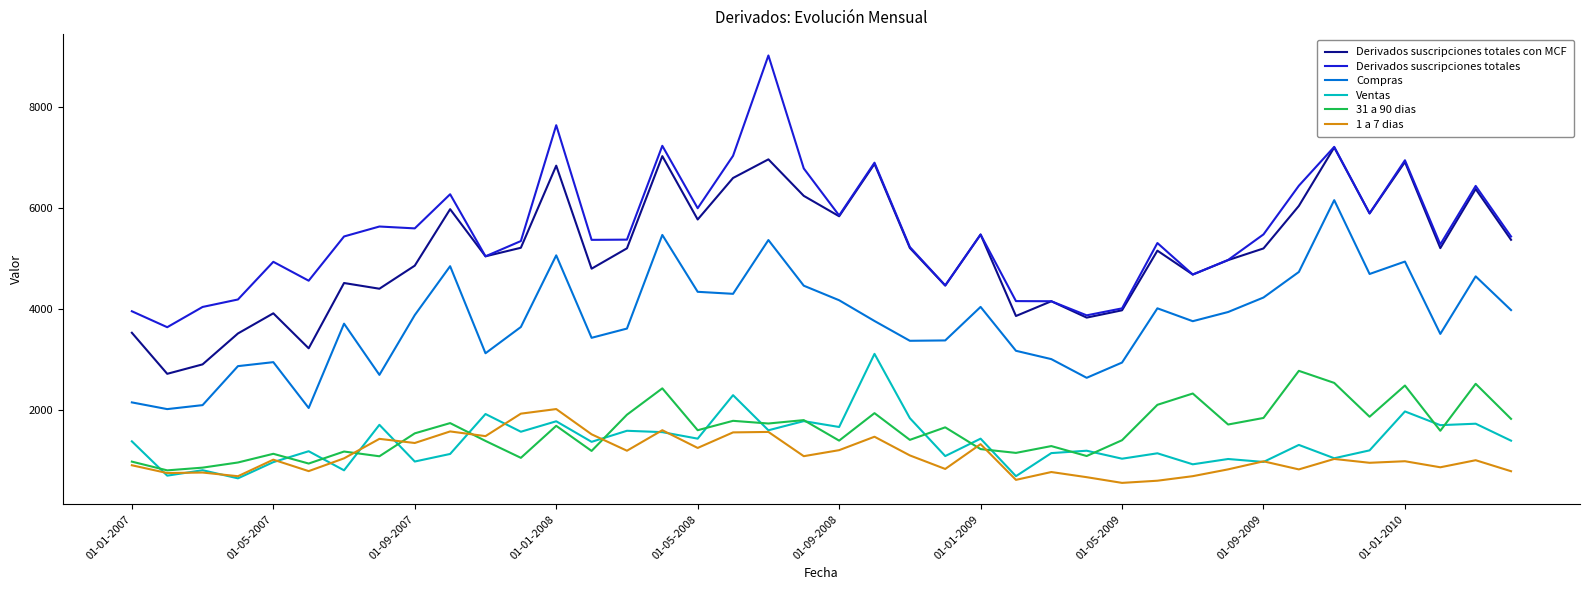

True or false: Compras and 31 a 90 dias cross at least once.

False